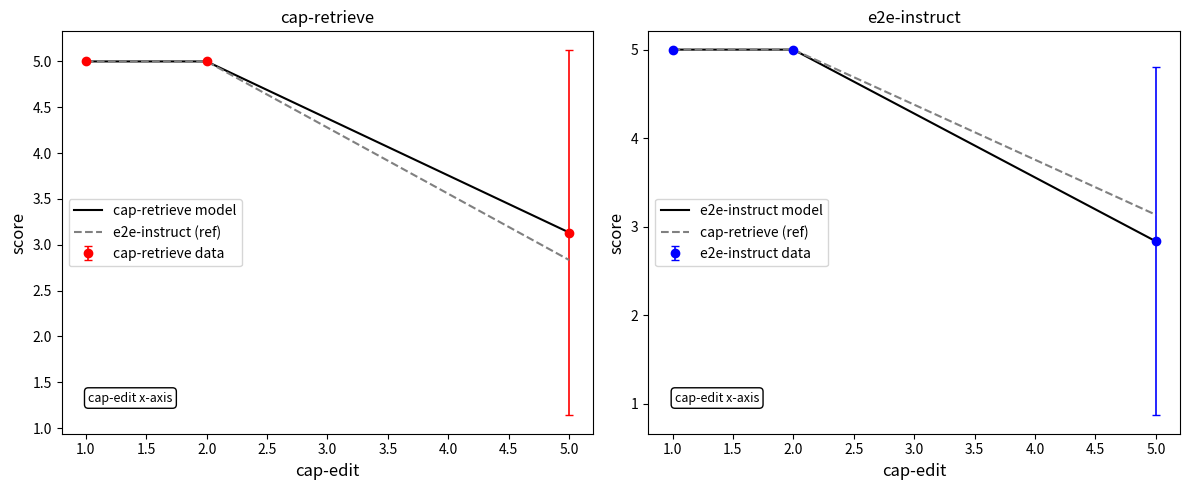

What is the approximate value of e2e-instruct (ref) at 2.0?

5.0